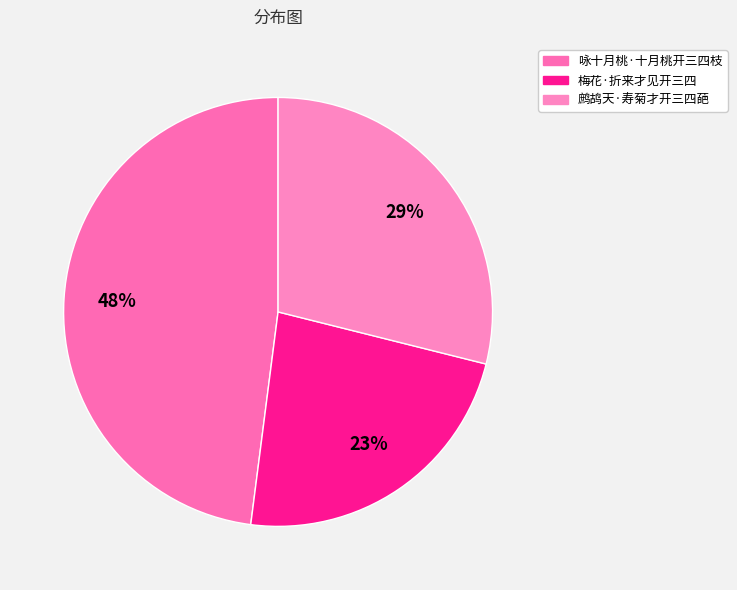

Is 咏十月桃·十月桃开三四枝 the majority of the pie?

No